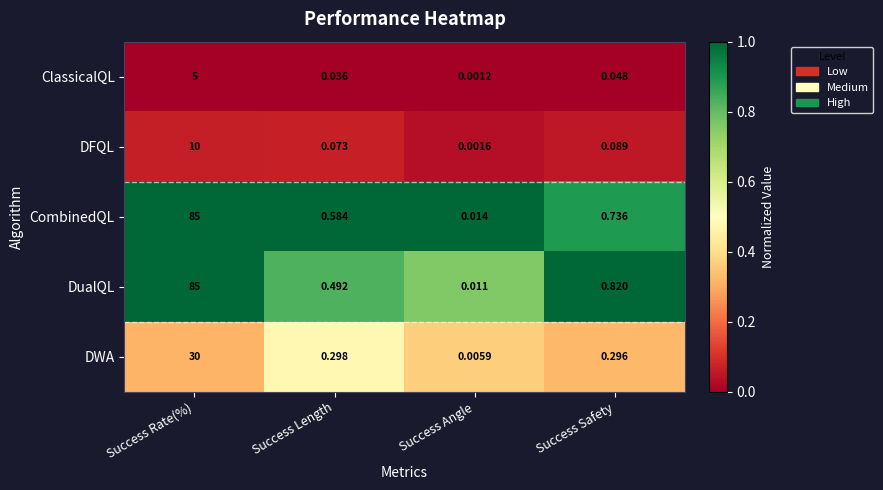

Which series has the largest total across all categories?

CombinedQL